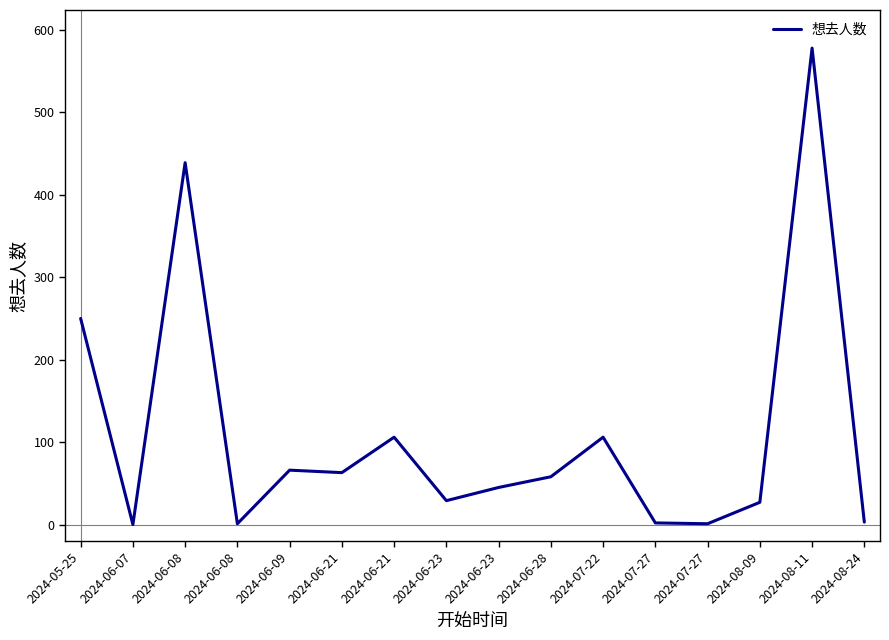

List the labels in order of value, largest first.

2024-08-11, 2024-06-08, 2024-05-25, 2024-06-21, 2024-07-22, 2024-06-09, 2024-06-21, 2024-06-28, 2024-06-23, 2024-06-23, 2024-08-09, 2024-08-24, 2024-07-27, 2024-06-08, 2024-07-27, 2024-06-07